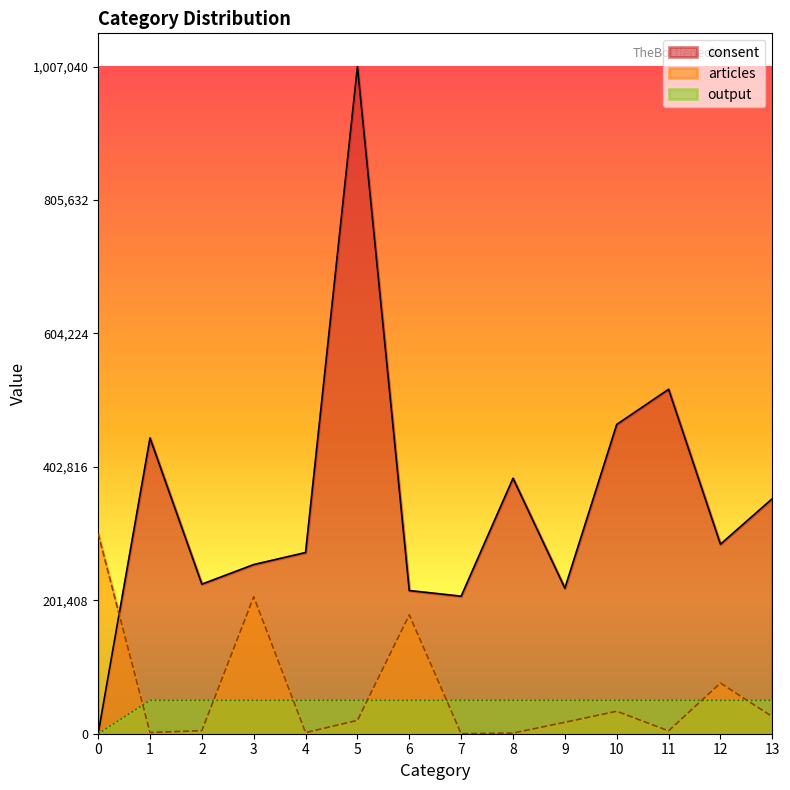

Between 9 and 7, which is larger?

9